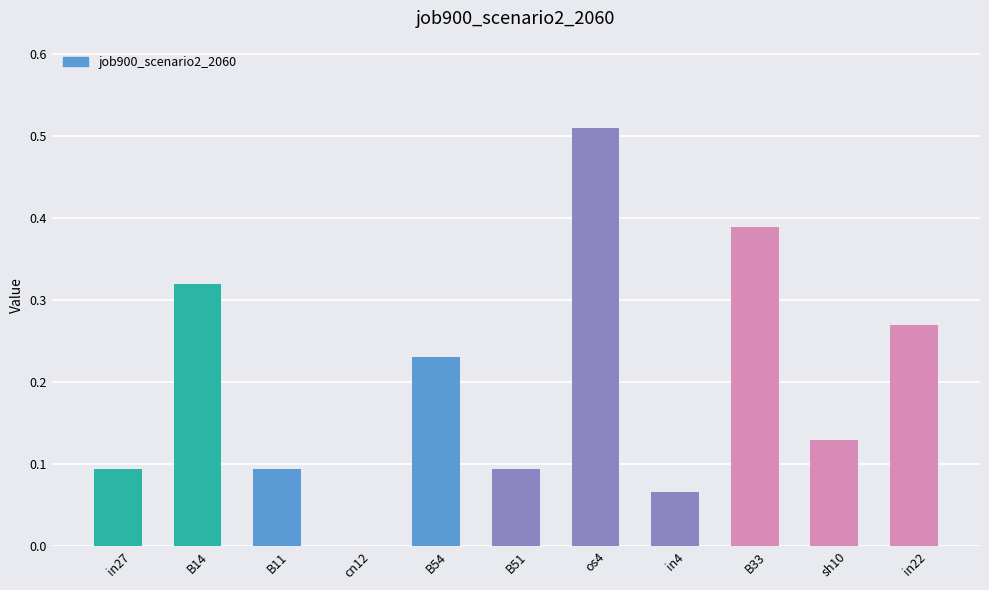

The chart shows a value of 0.2 at B11. True or false?

False